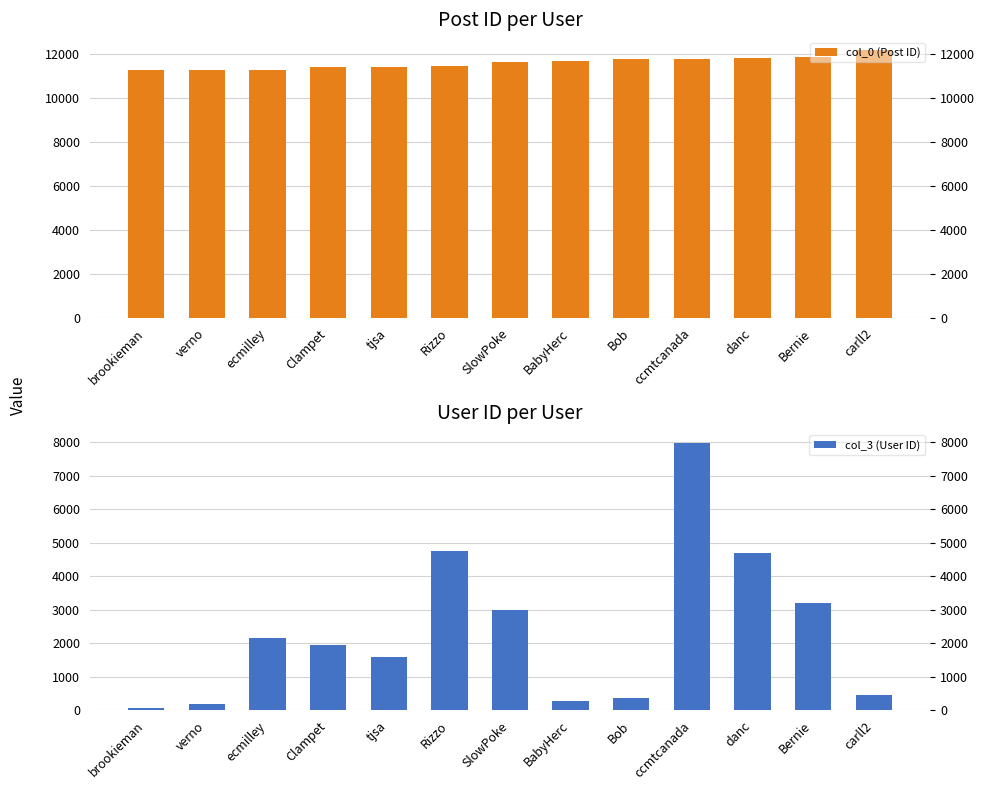

Where does the col_0 (Post ID) series first go above 11635?

BabyHerc